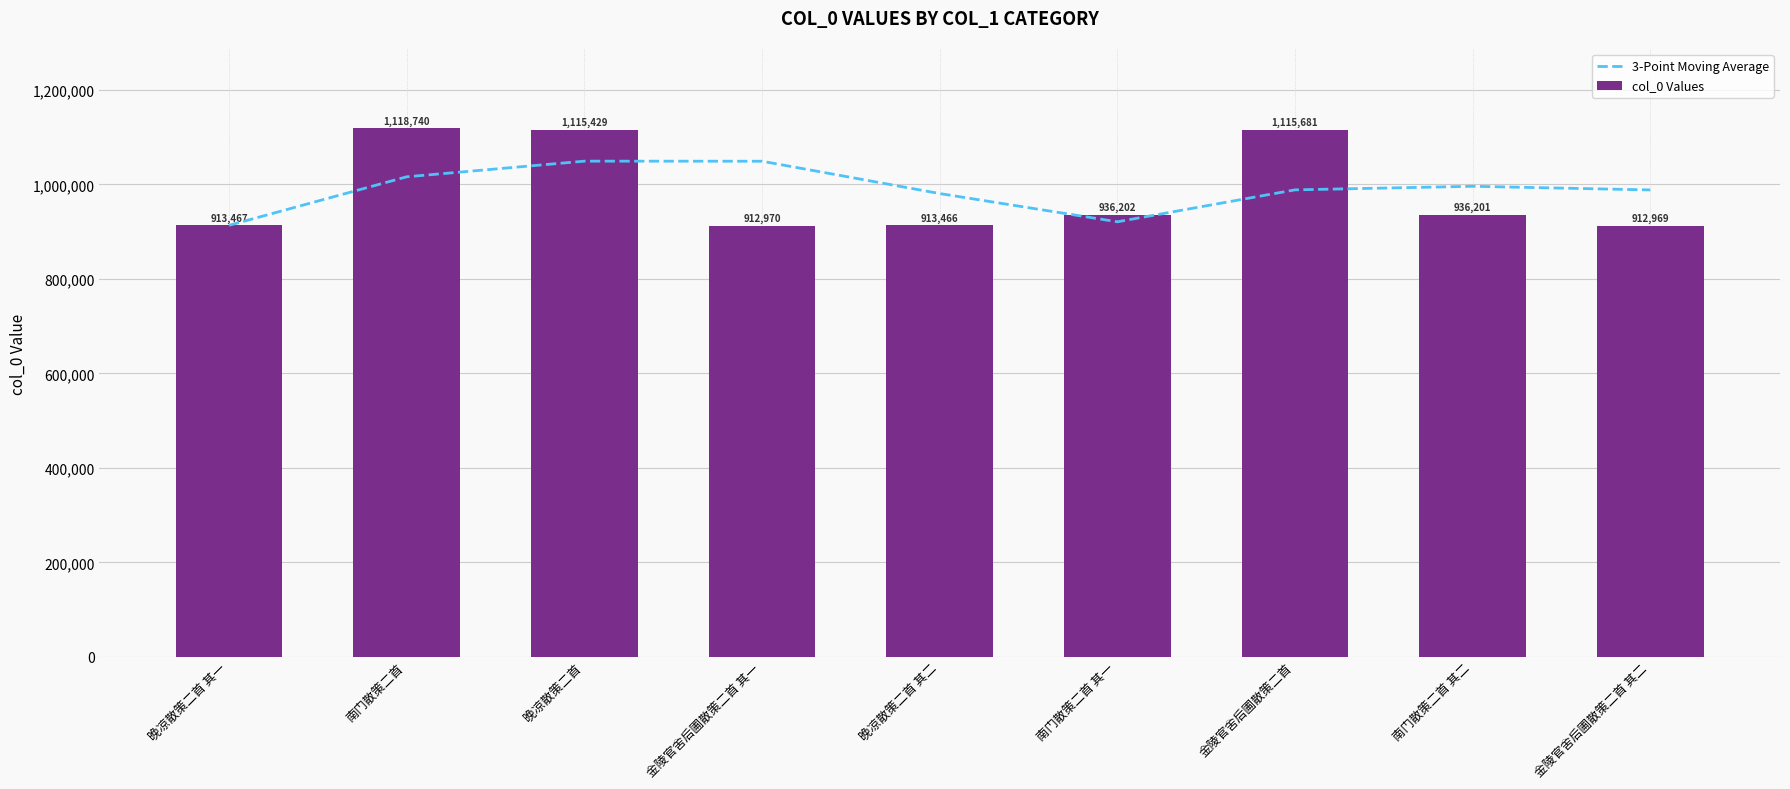

Are the bars horizontal?

No